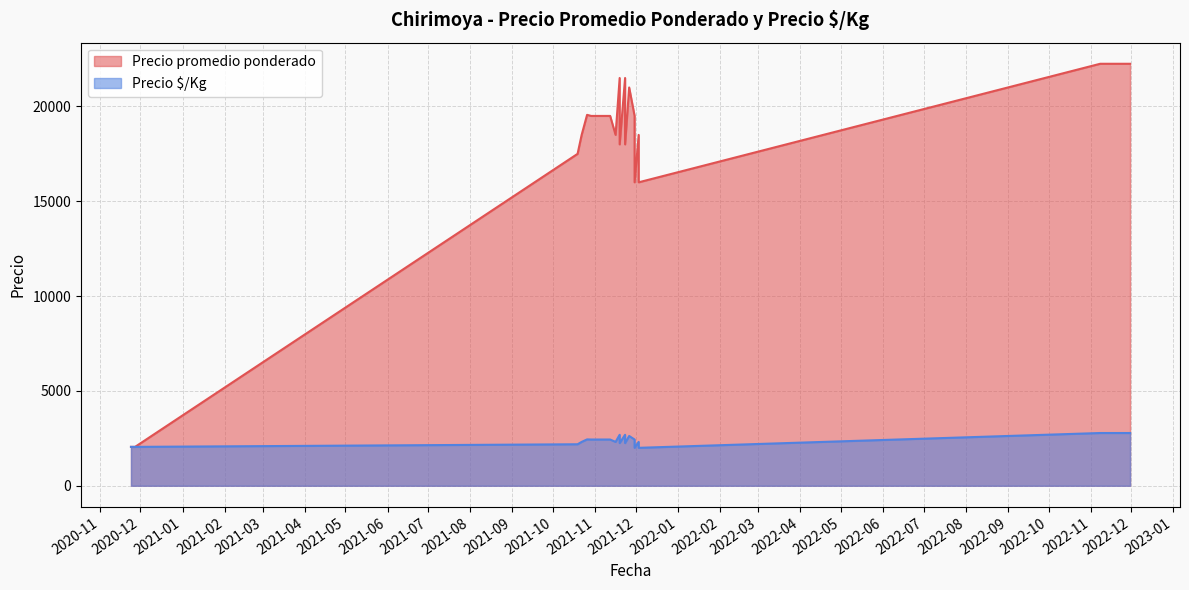

The value of Precio promedio ponderado at 2021-11-09 is 19500. True or false?

True